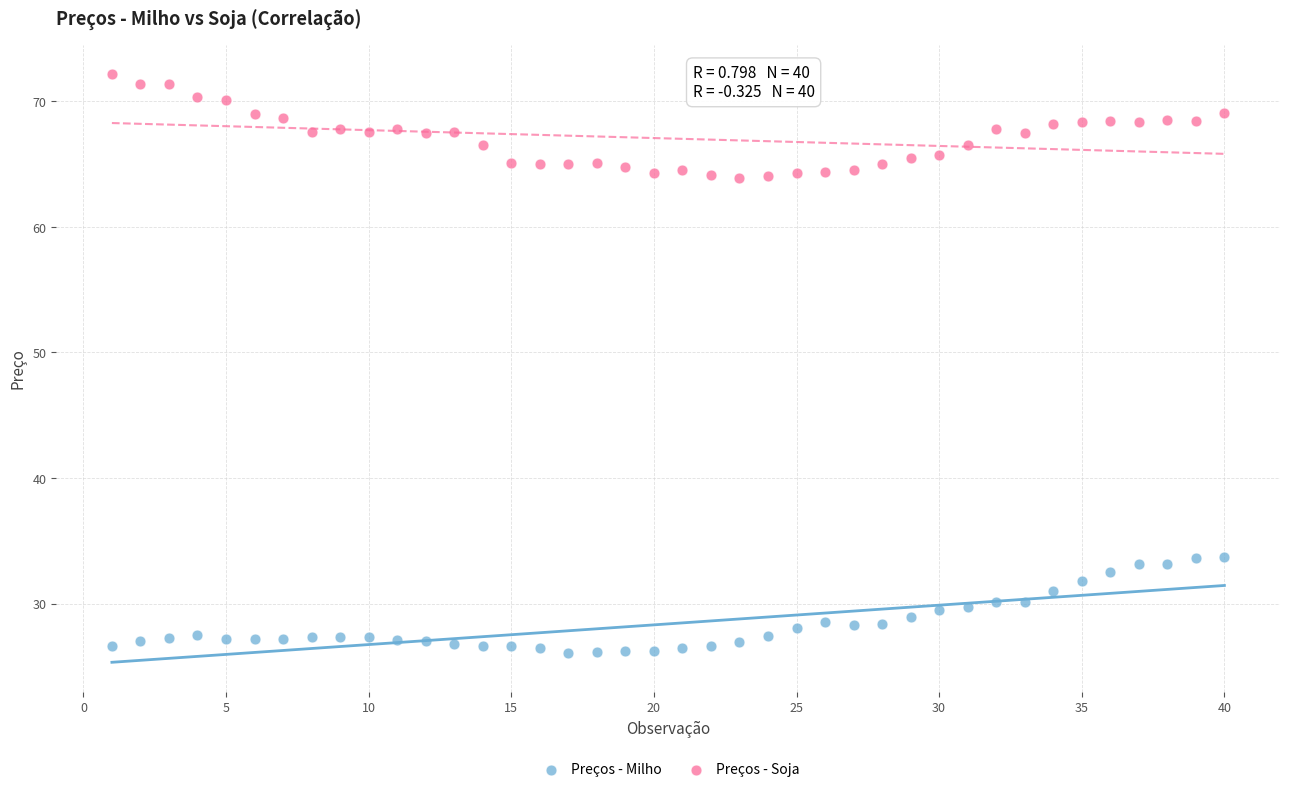

Which series reaches the minimum Y coordinate?

Preços - Milho